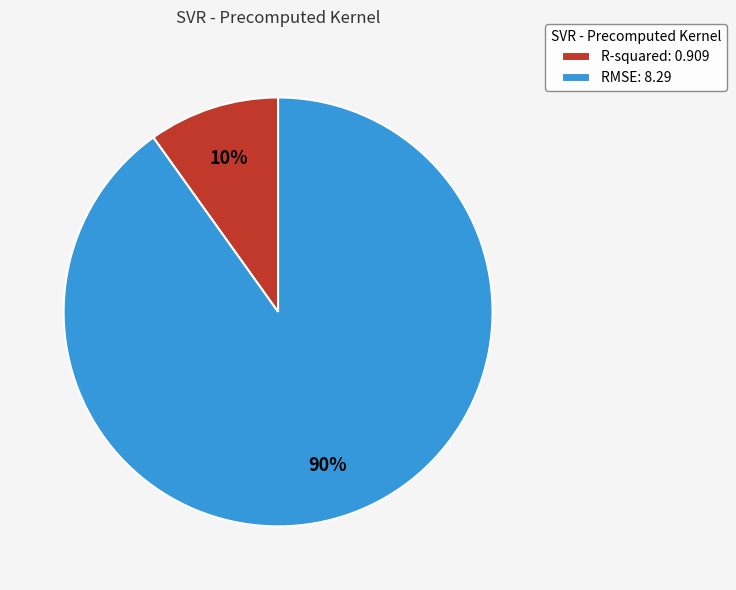

Which has a higher value, R-squared or RMSE?

RMSE